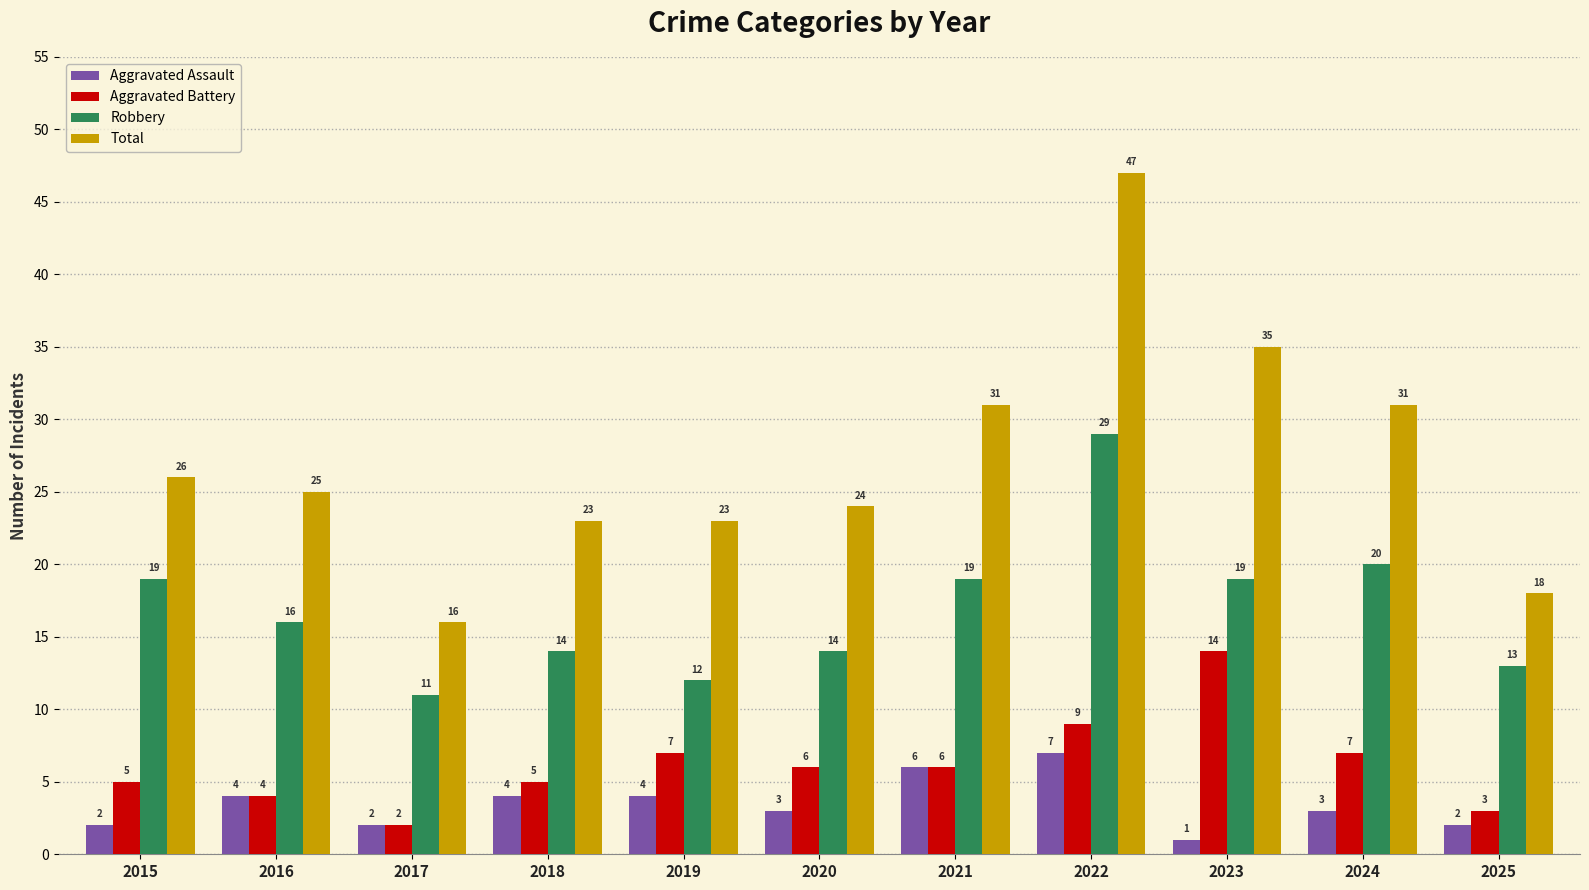

Is the value of Total at 2023 greater than the value of Aggravated Battery at 2025?

Yes